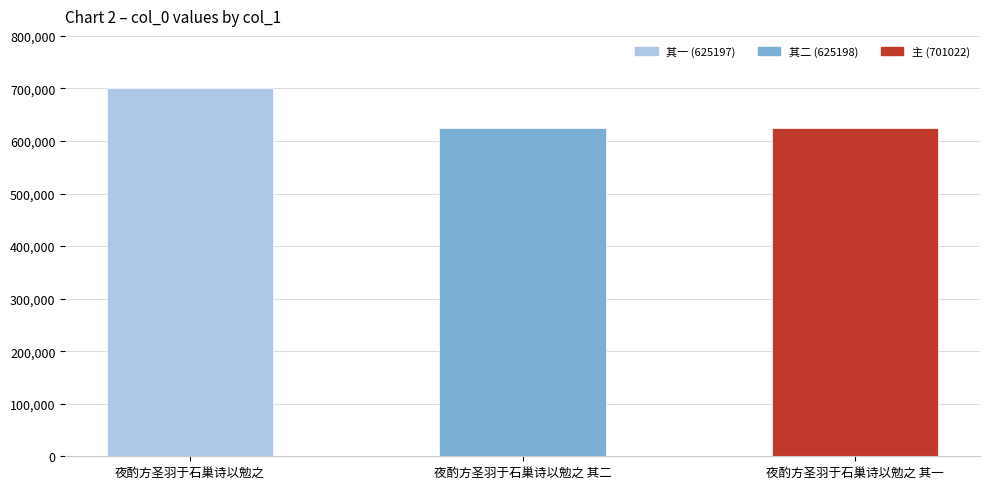

Where is the data nearest to the value 663109?

夜酌方圣羽于石巢诗以勉之 其二